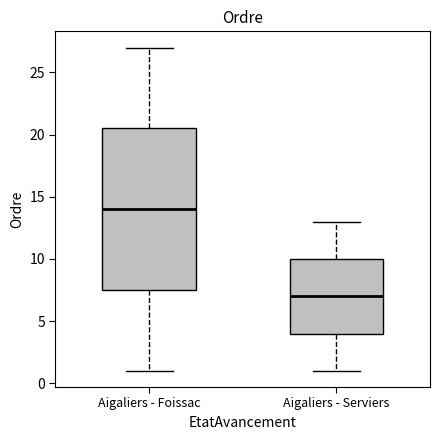

Which box is the tallest, from its lower edge to its upper edge?

Aigaliers - Foissac